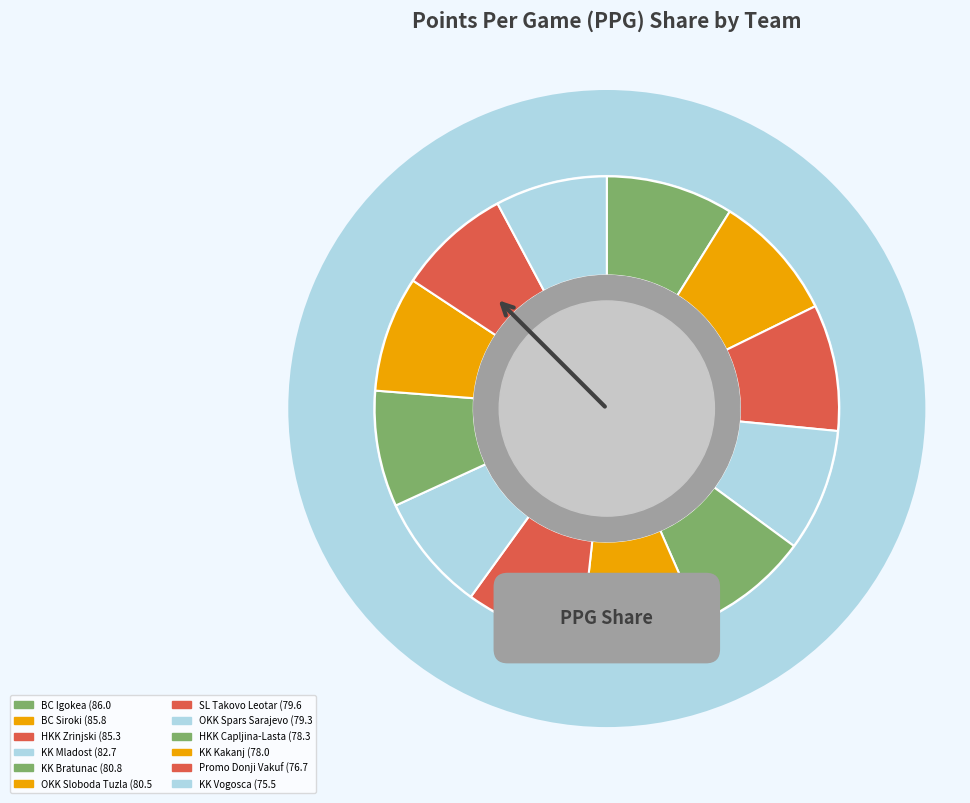

How many segments does this pie chart have?

12